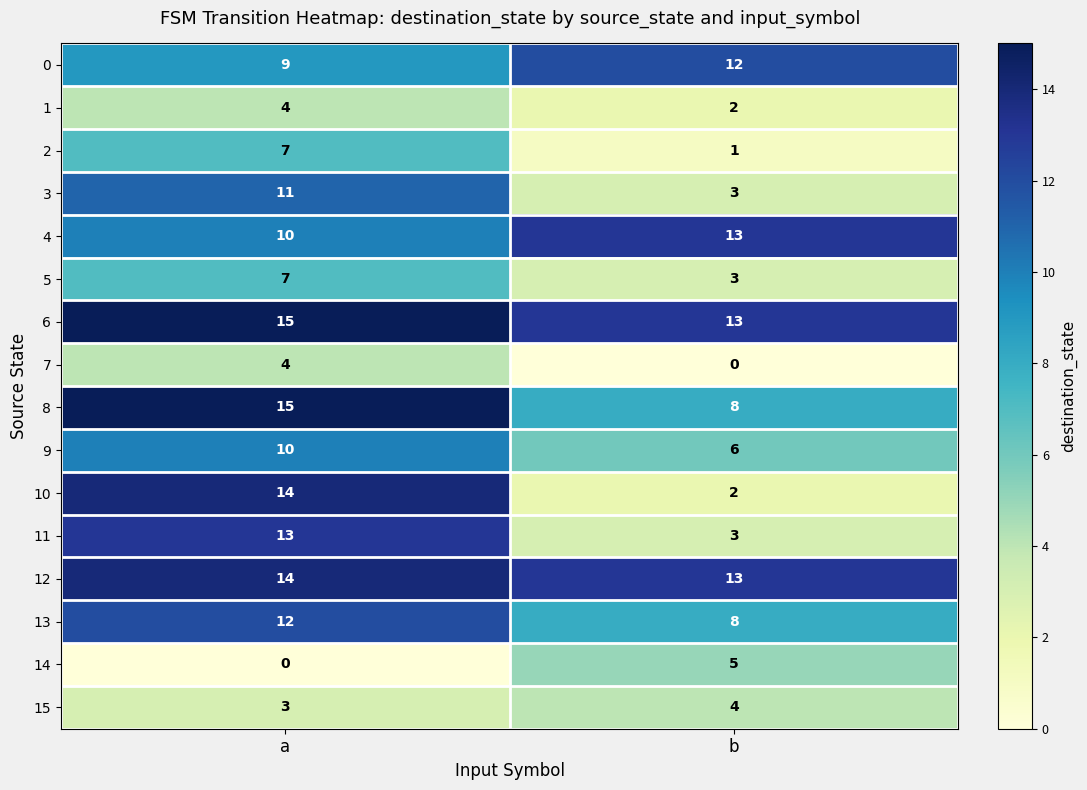

What is the spread (max minus min) of values at b?

13